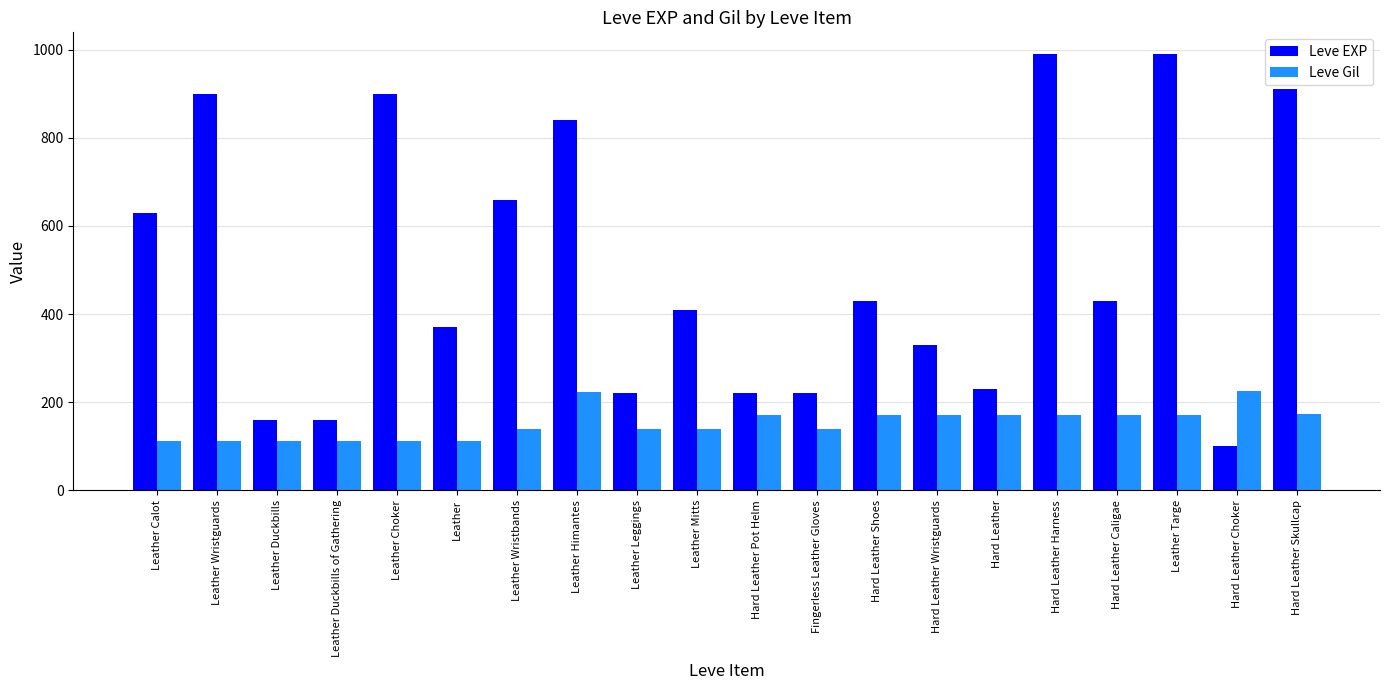

List the series in order of their overall mean, highest first.

Leve EXP, Leve Gil